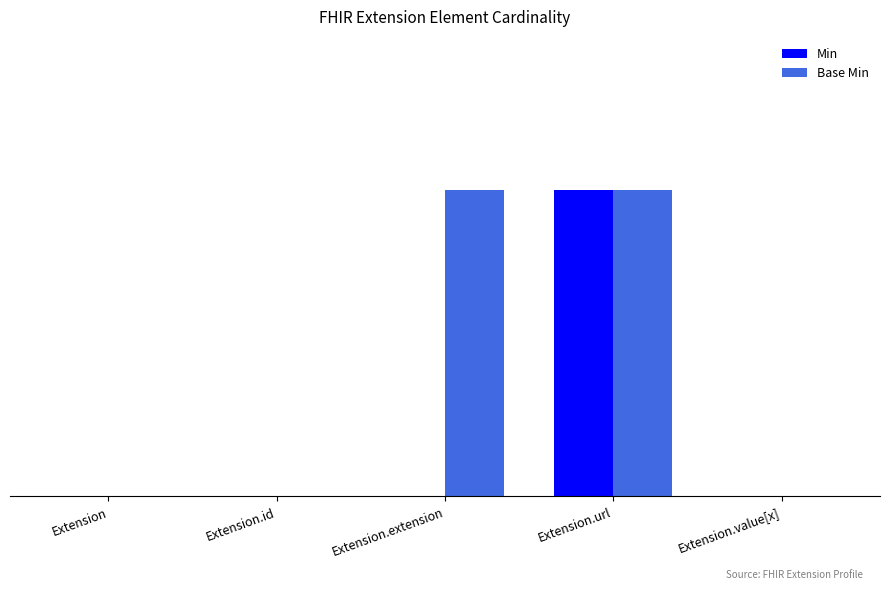

Is it true that Min equals 0 at Extension?

True